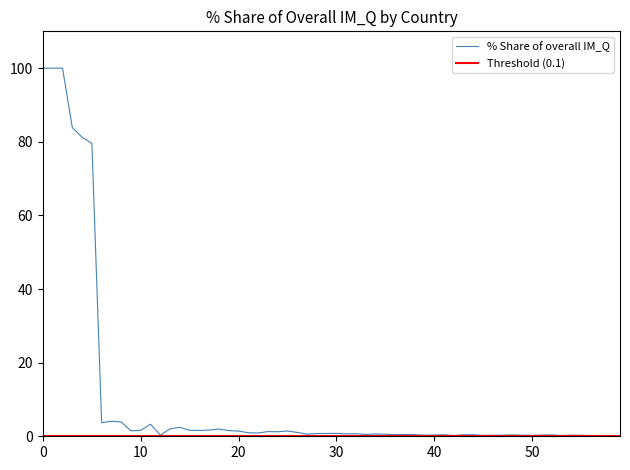

What is the maximum value for % Share of overall IM_Q?

100.0